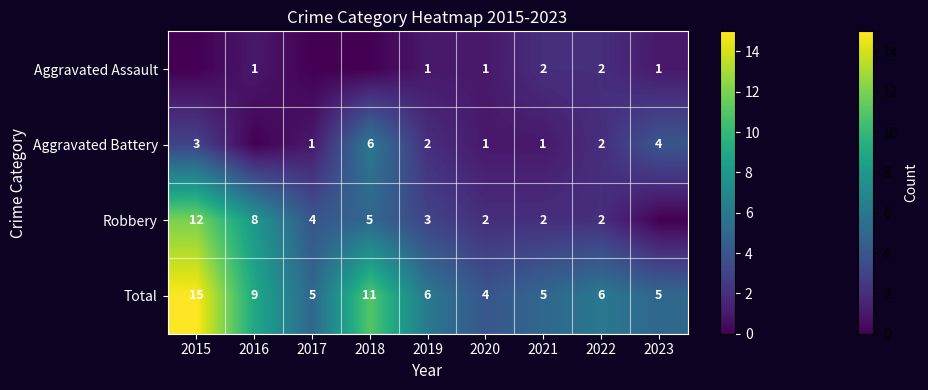

What is the spread (max minus min) of values at 2020?

3